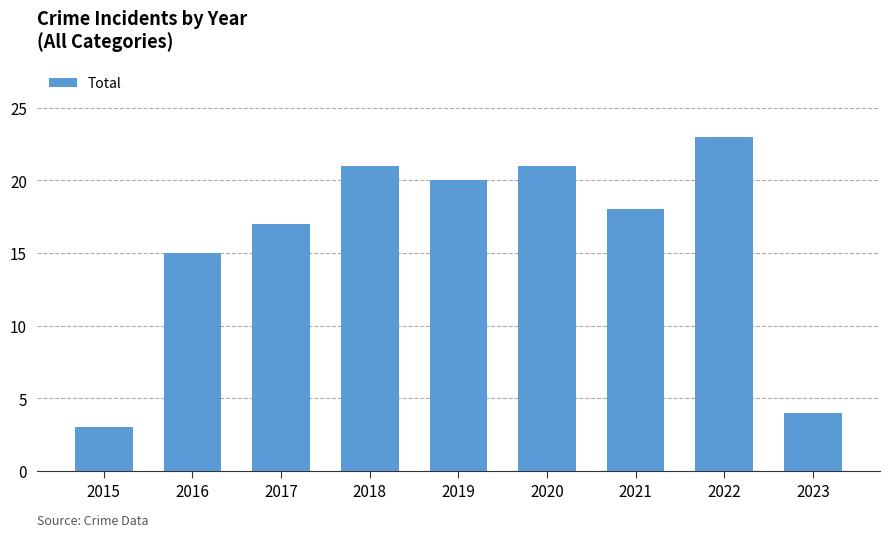

Where is the data nearest to the value 13?

2016